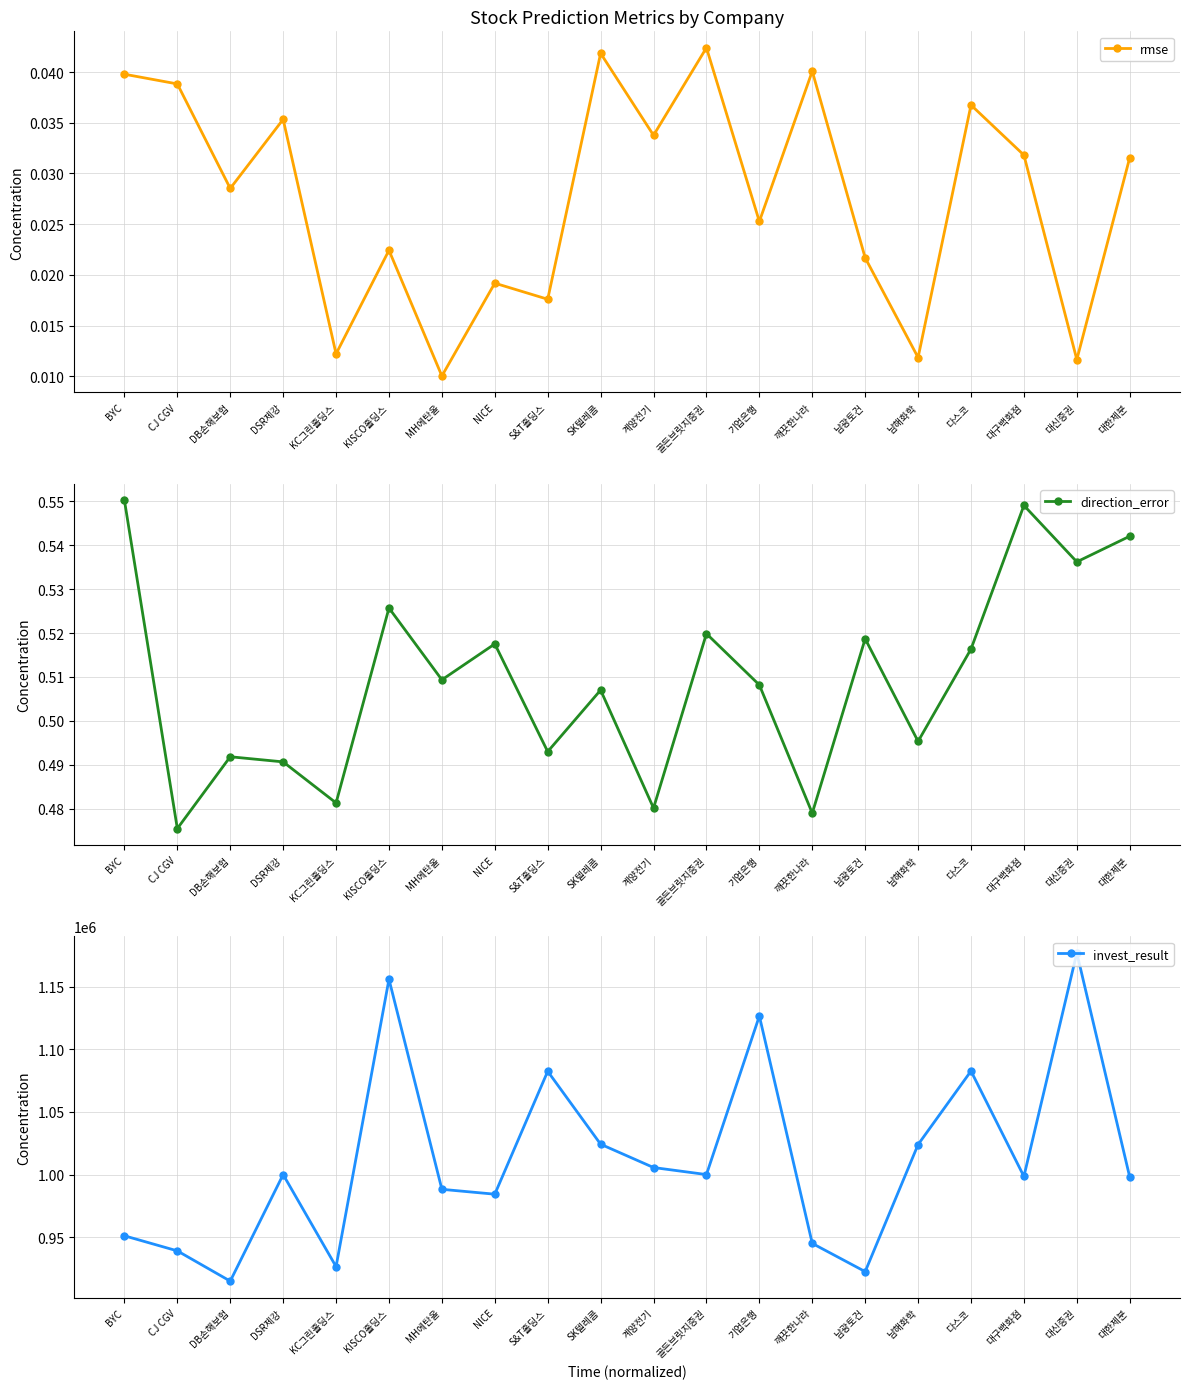

Reading right to left, transcribe all the data shown in this chart.

rmse: 대한제분=0.0	대신증권=0.0	대구백화점=0.0	다스코=0.0	남해화학=0.0	남광토건=0.0	깨끗한나라=0.0	기업은행=0.0	골든브릿지증권=0.0	계양전기=0.0	SK텔레콤=0.0	S&T홀딩스=0.0	NICE=0.0	MH에탄올=0.0	KISCO홀딩스=0.0	KC그린홀딩스=0.0	DSR제강=0.0	DB손해보험=0.0	CJ CGV=0.0	BYC=0.0
direction_error: 대한제분=0.5	대신증권=0.5	대구백화점=0.5	다스코=0.5	남해화학=0.5	남광토건=0.5	깨끗한나라=0.5	기업은행=0.5	골든브릿지증권=0.5	계양전기=0.5	SK텔레콤=0.5	S&T홀딩스=0.5	NICE=0.5	MH에탄올=0.5	KISCO홀딩스=0.5	KC그린홀딩스=0.5	DSR제강=0.5	DB손해보험=0.5	CJ CGV=0.5	BYC=0.6
invest_result: 대한제분=997987.6	대신증권=1177085.2	대구백화점=998523.9	다스코=1082699.5	남해화학=1023976.7	남광토건=922486.0	깨끗한나라=945006.5	기업은행=1126666.9	골든브릿지증권=1000000.0	계양전기=1005627.8	SK텔레콤=1024251.0	S&T홀딩스=1082486.8	NICE=984326.4	MH에탄올=988220.1	KISCO홀딩스=1156022.1	KC그린홀딩스=926455.4	DSR제강=1000000.0	DB손해보험=914879.2	CJ CGV=939046.9	BYC=951097.8